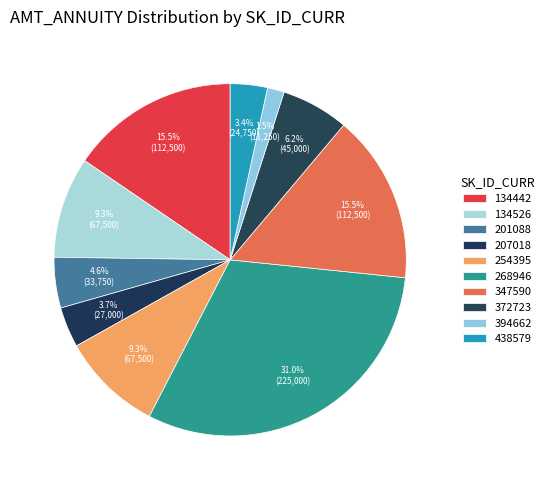

How many slices are in this pie chart?

10